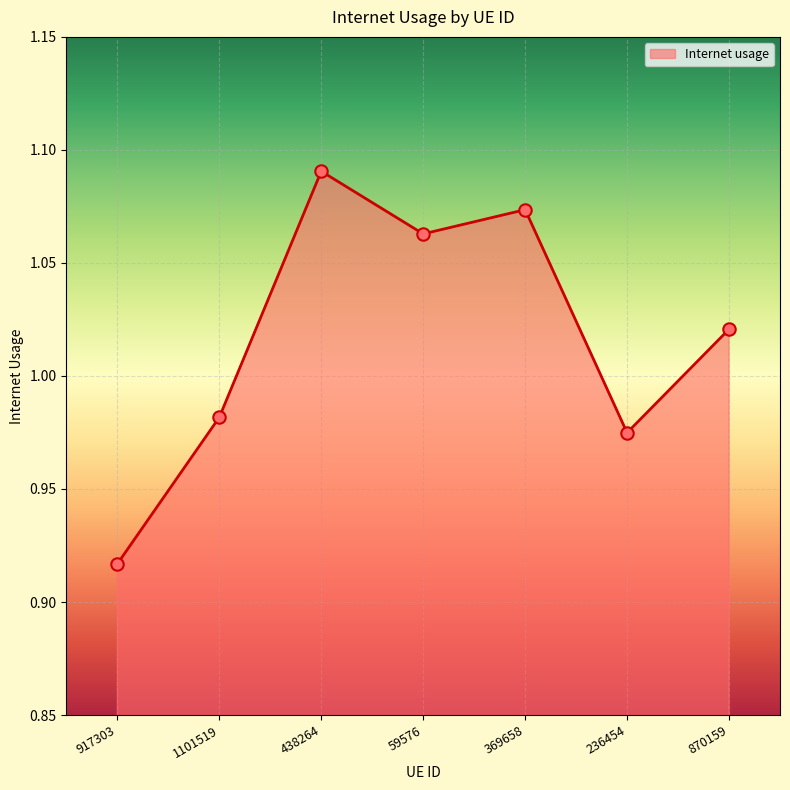

What is the change in value from 917303 to 870159?

+0.1